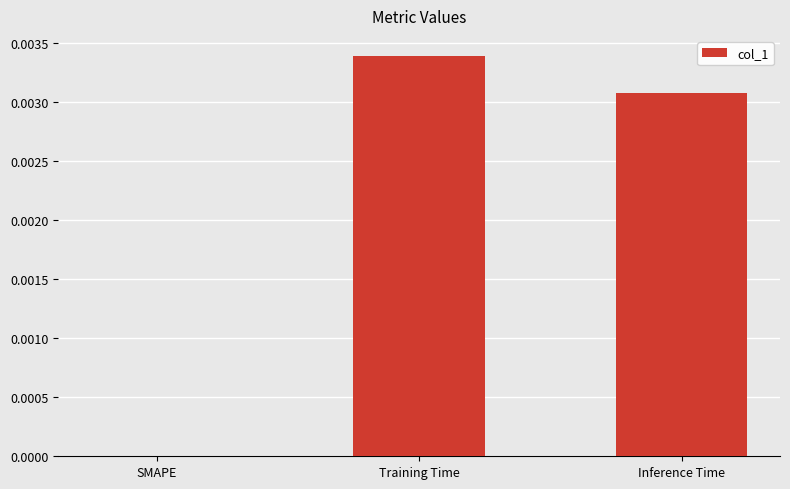

How many values are above zero?

2